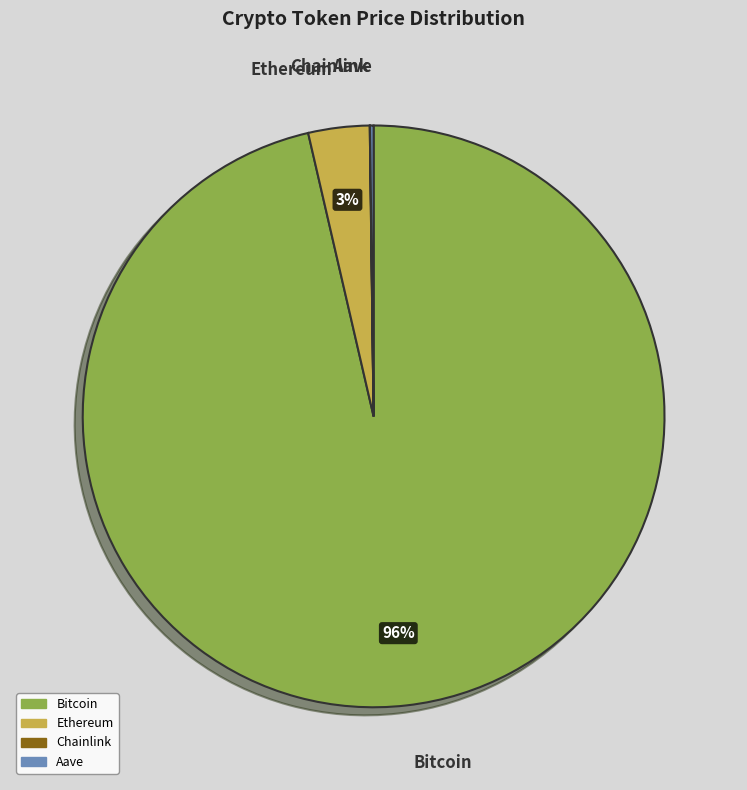

To the nearest percent, what is the combined percentage of Bitcoin and Ethereum?

100%